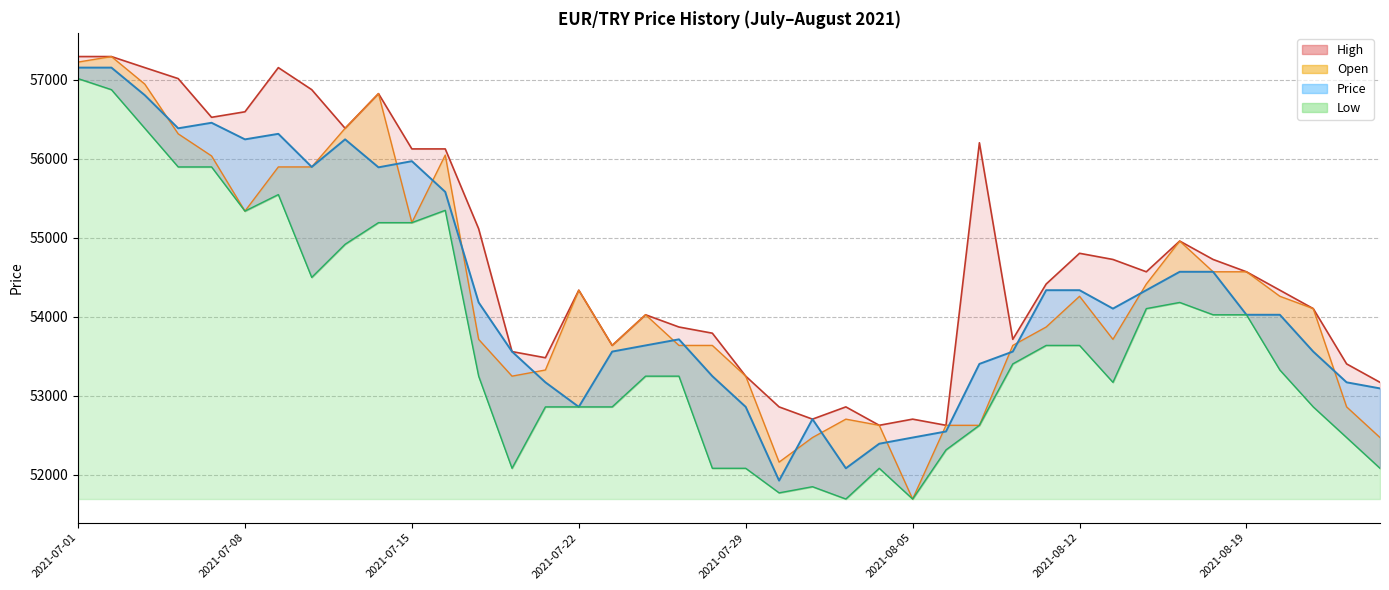

At which label is Price closest to 54540?

2021-08-17